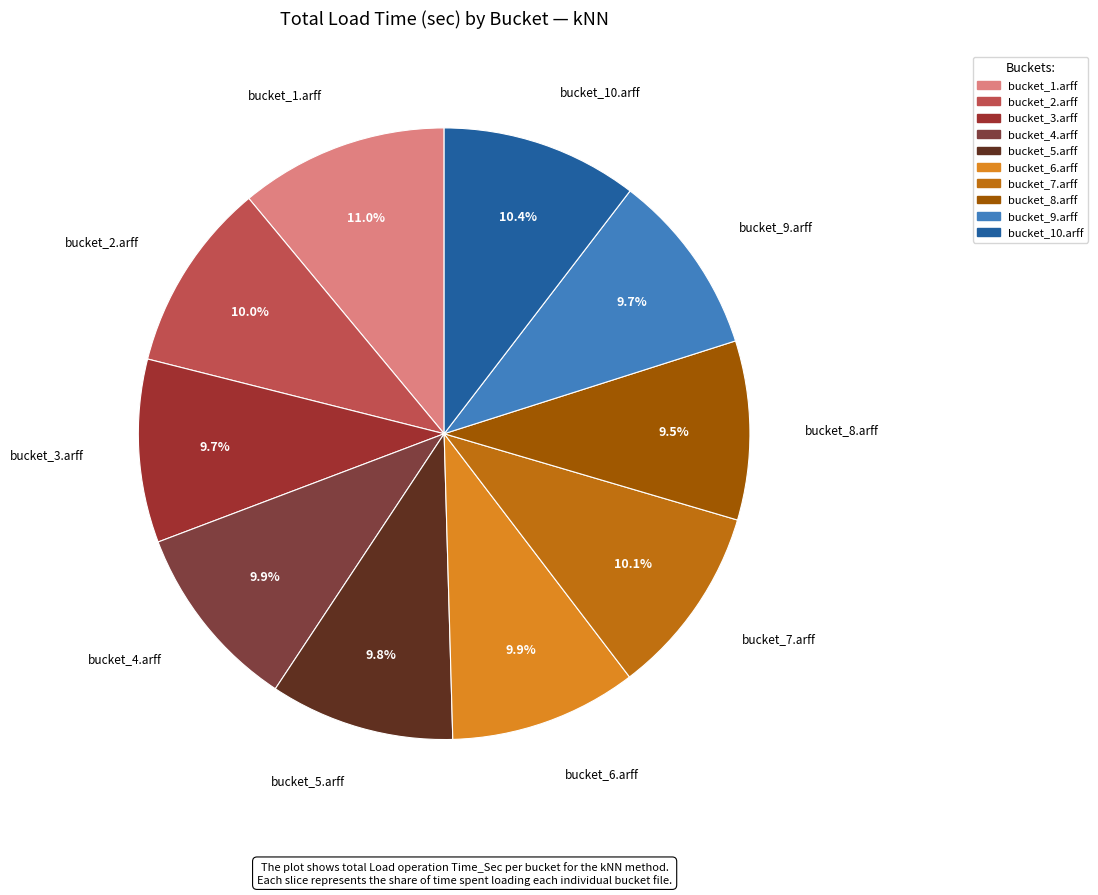

How many slices are in this pie chart?

10